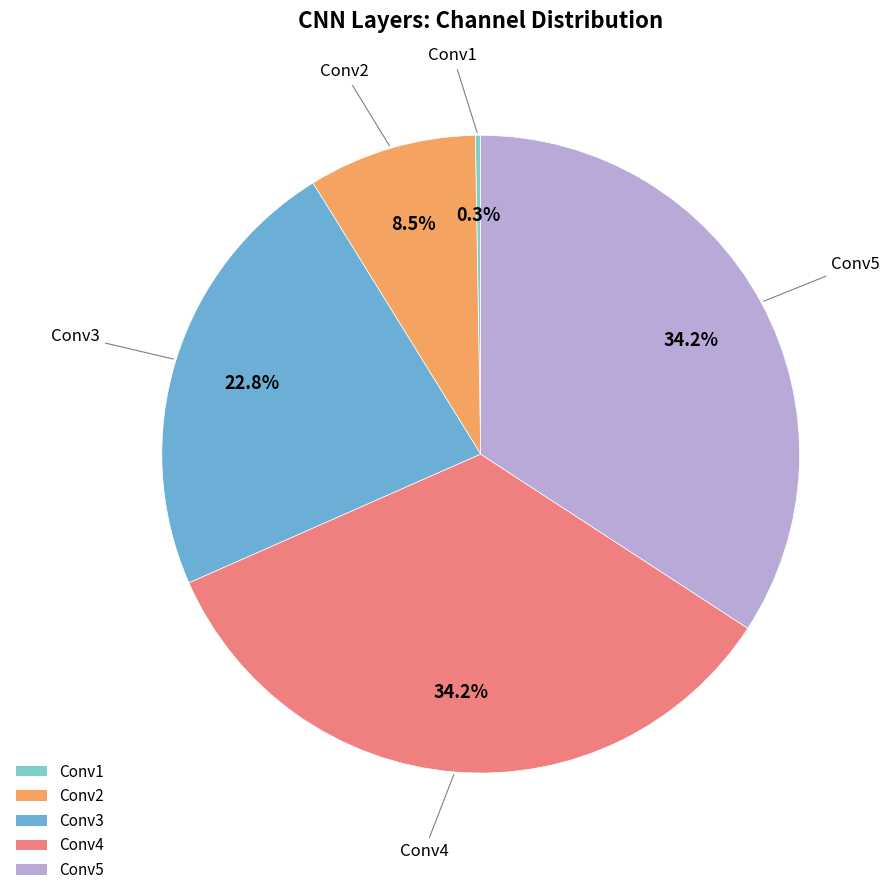

Is there any slice that represents more than half of the pie?

No